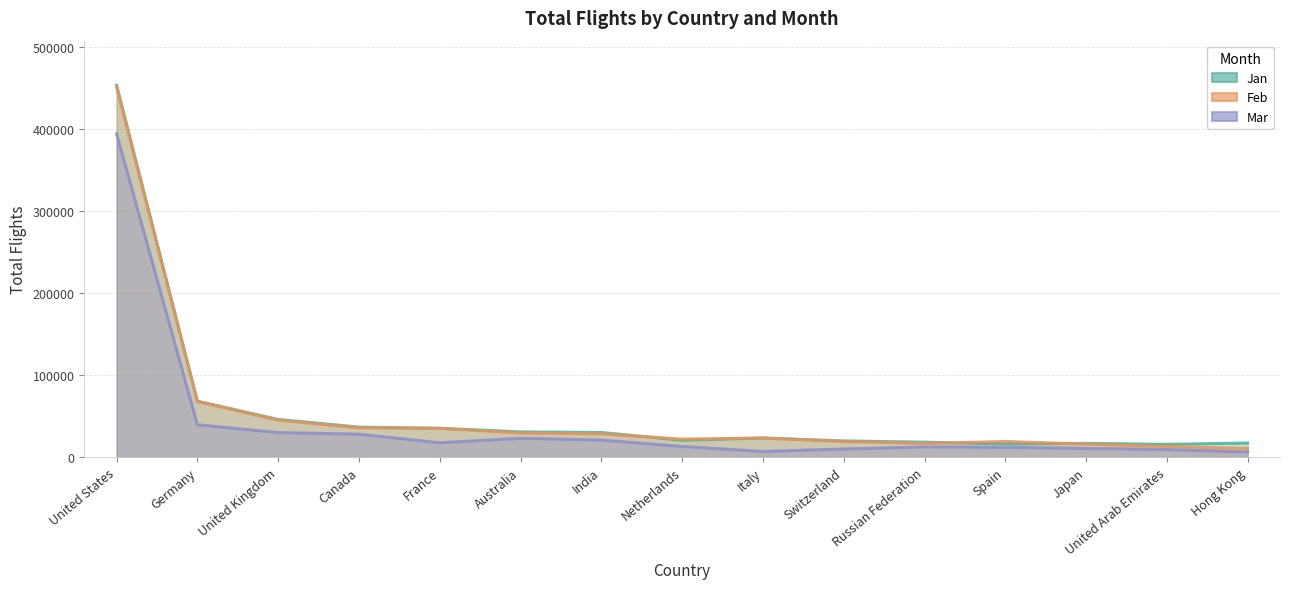

Between United Kingdom and France, which series saw the biggest shift?

Mar